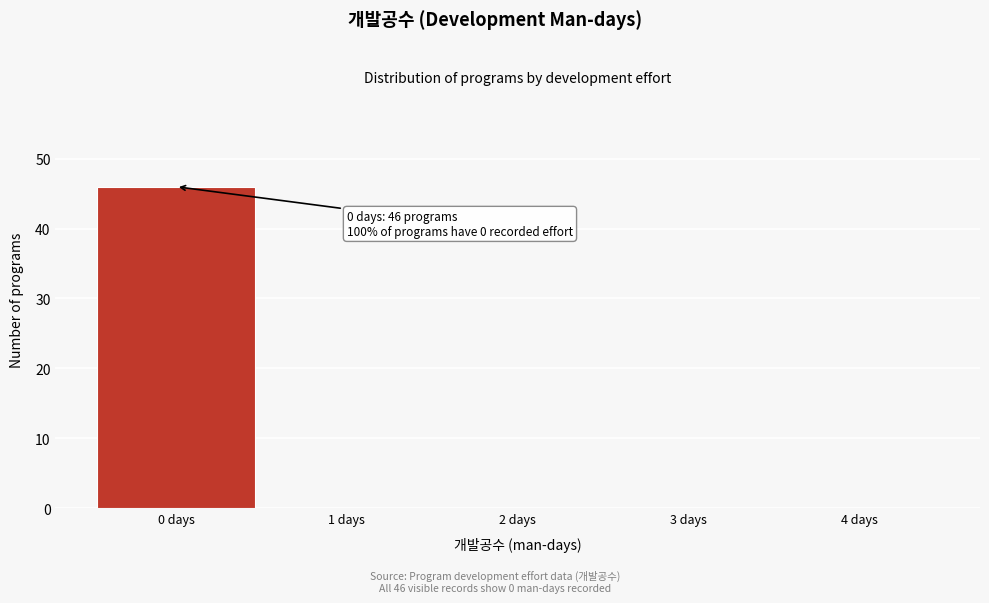

Over which range of the x-axis is the bar tallest?

-0.5 to 0.5